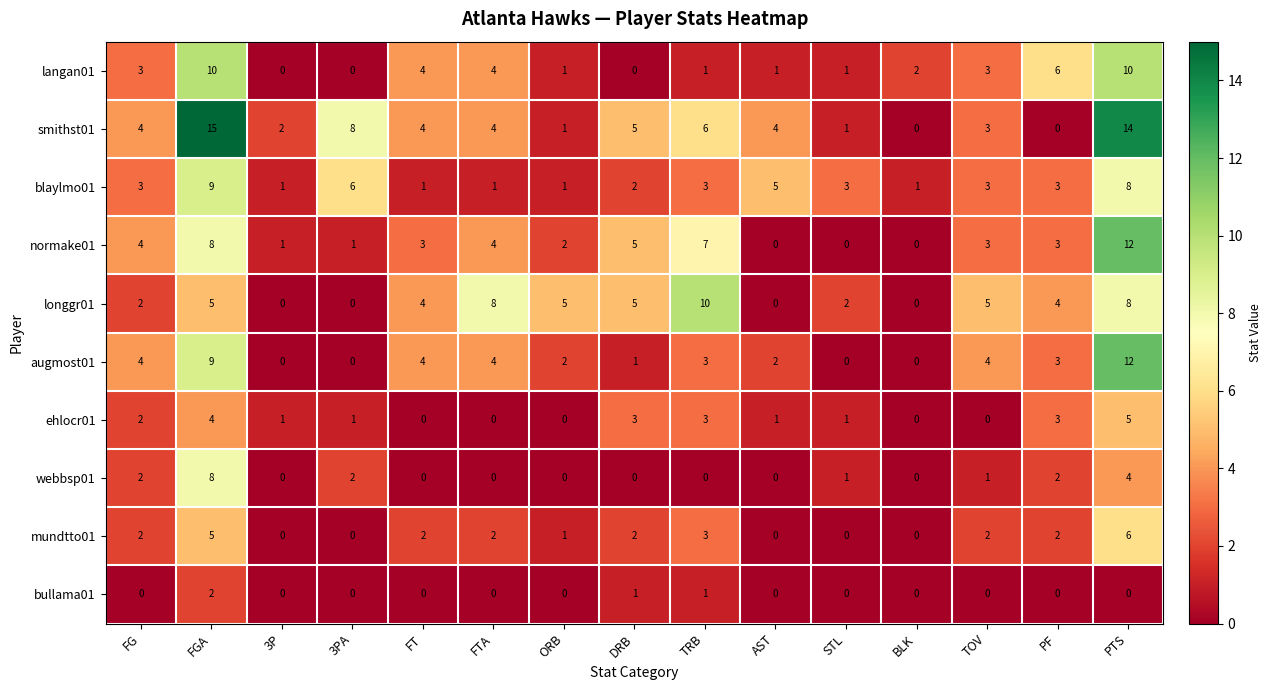

Which series has the largest range (max minus min)?

smithst01